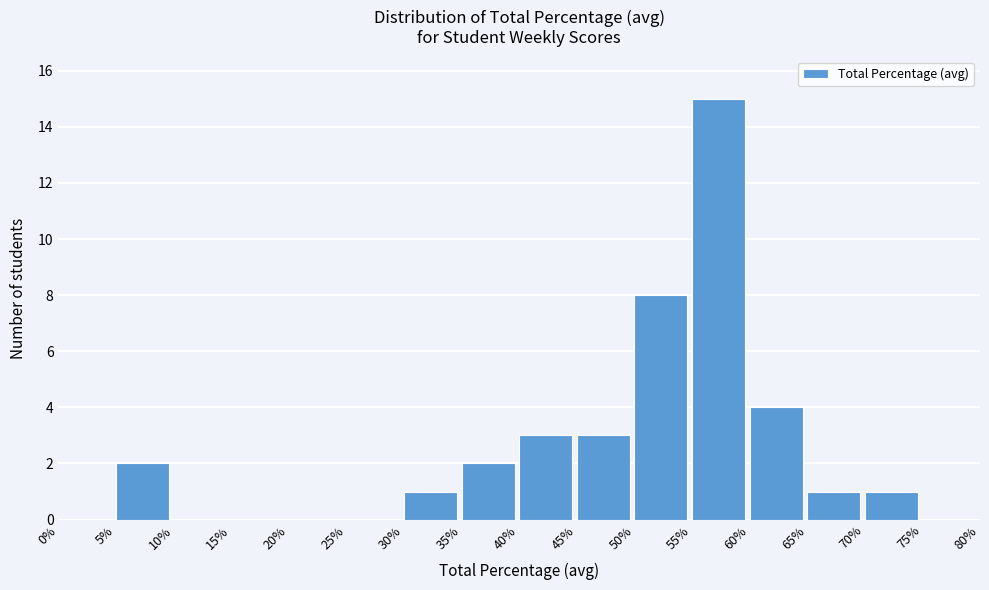

Reading right to left, what are all the values shown in this chart?

75%=0	70%=1	65%=1	60%=4	55%=15	50%=8	45%=3	40%=3	35%=2	30%=1	25%=0	20%=0	15%=0	10%=0	5%=2	0%=0